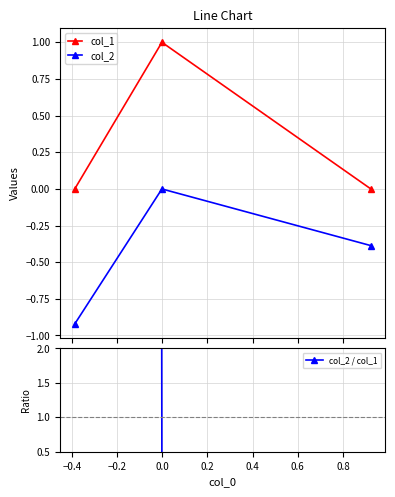

What is the value of the col_2 point at the 3rd from the left?

-0.4